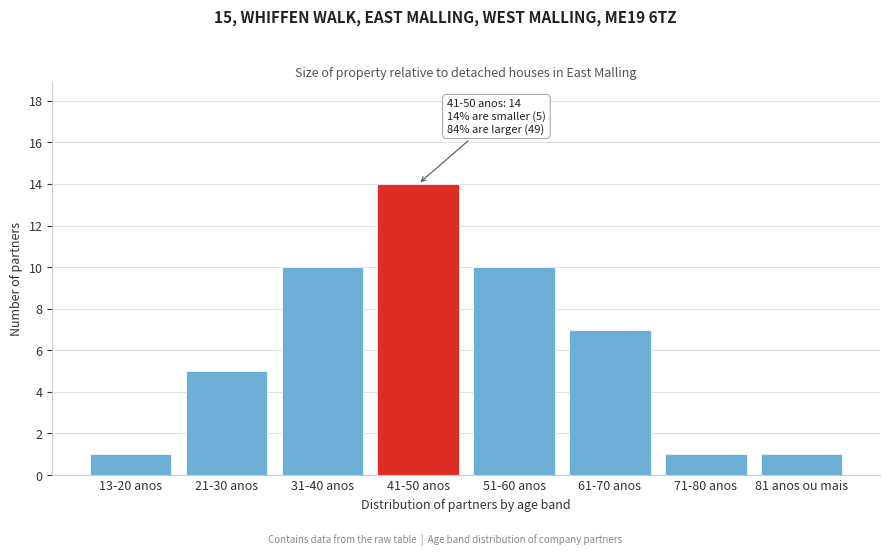

Reading right to left, list all the values displayed in this chart.

81 anos ou mais=1	71-80 anos=1	61-70 anos=7	51-60 anos=10	41-50 anos=14	31-40 anos=10	21-30 anos=5	13-20 anos=1